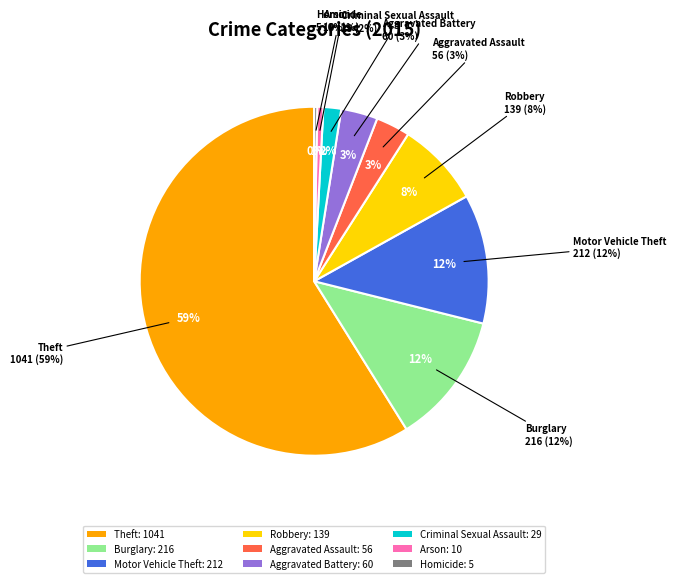

How many slices are in this pie chart?

9